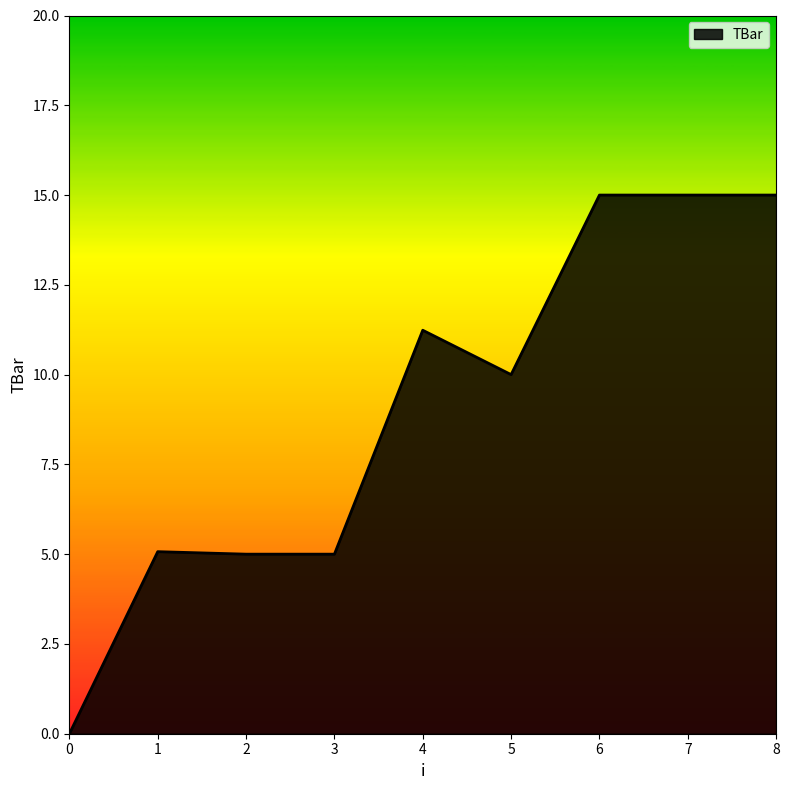

The chart shows a value of 1.2 at 2. True or false?

False